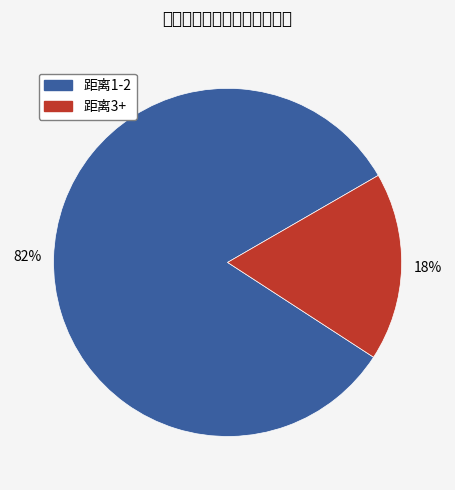

Does any single category account for the majority?

Yes